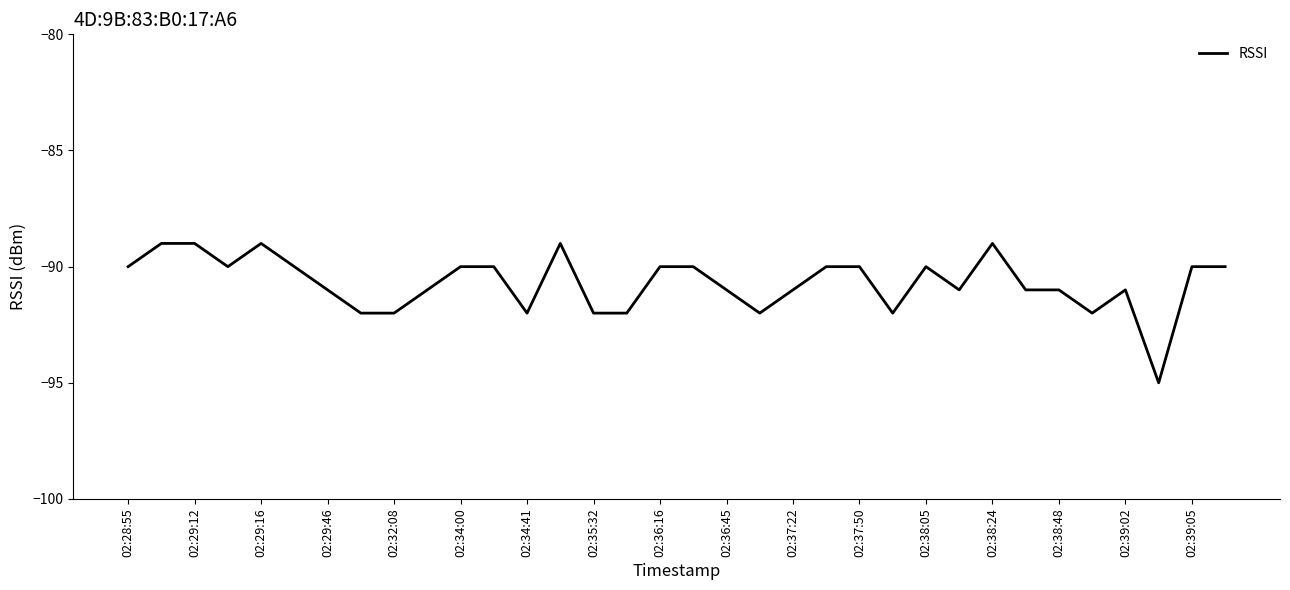

What is the smallest value displayed?

-95